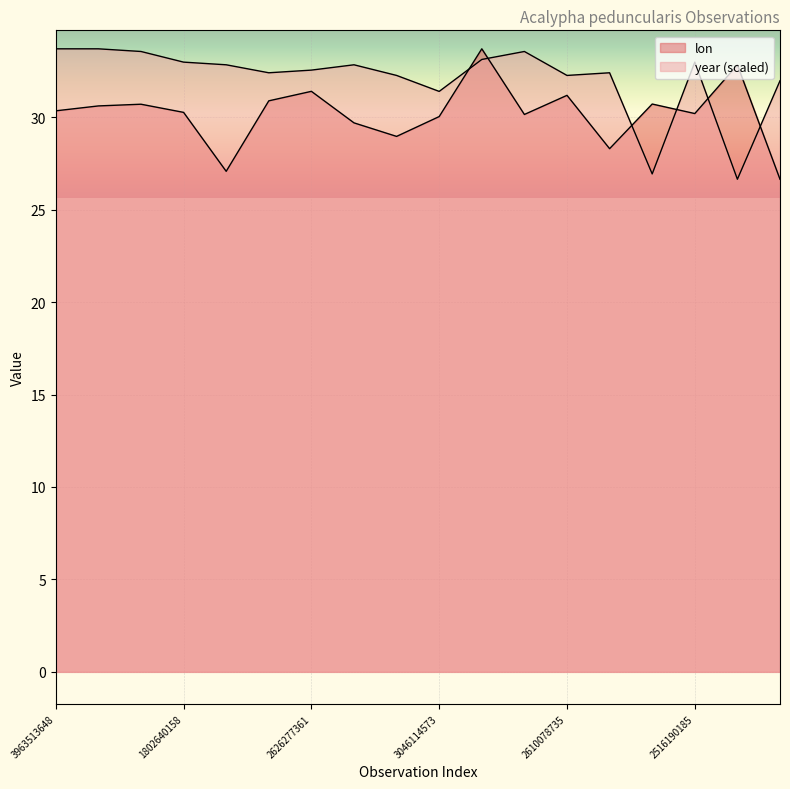

What value does the lon series have at 2992429997?

26.6